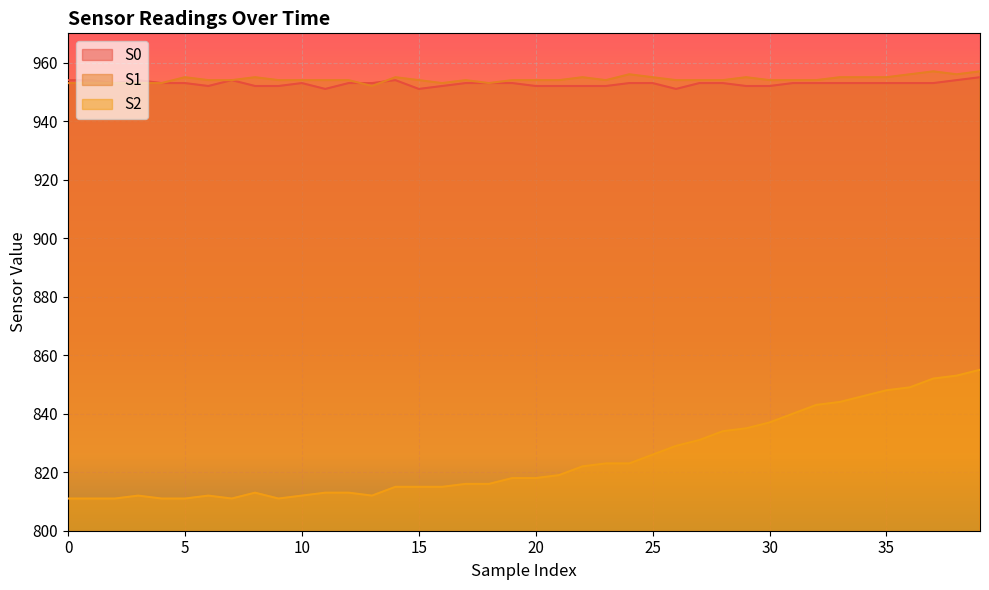

What is the average value of the S1 series?

954